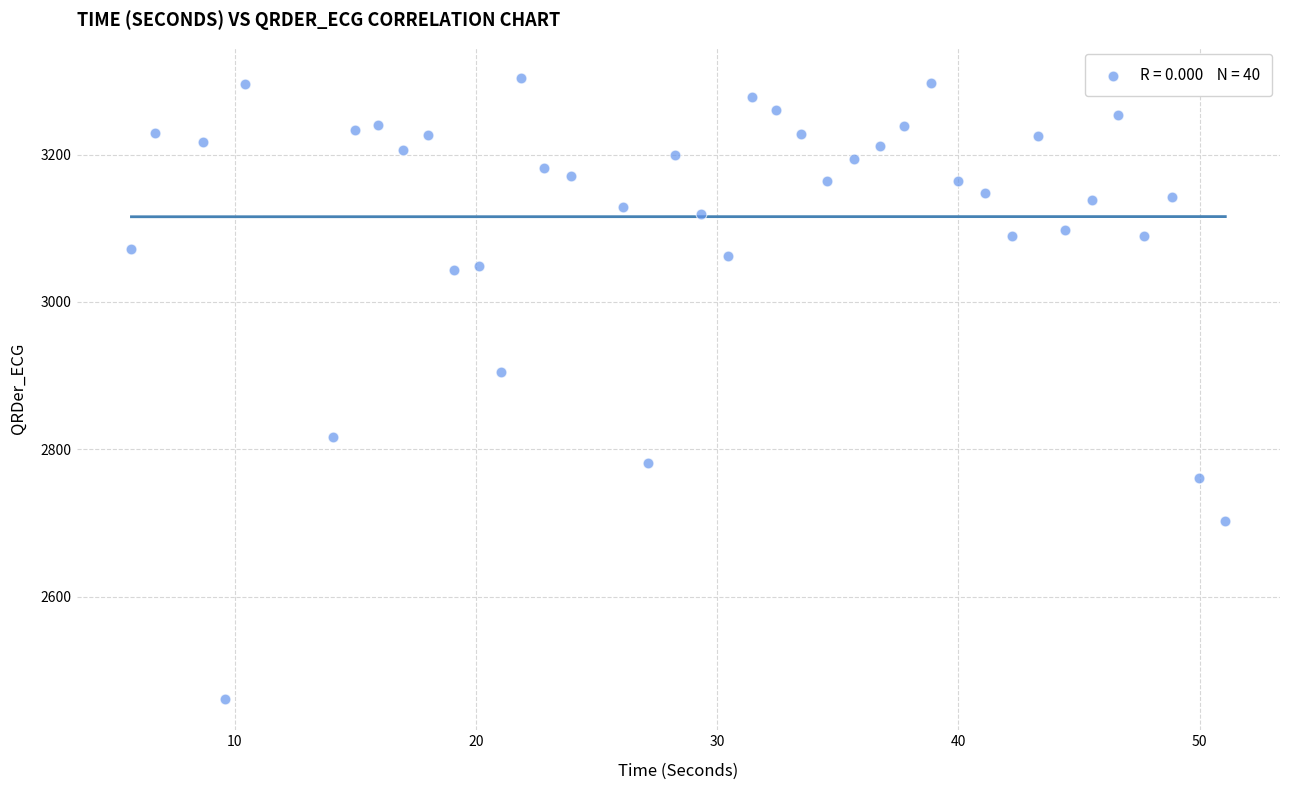

What is the range of Y values (max minus min)?

843.8